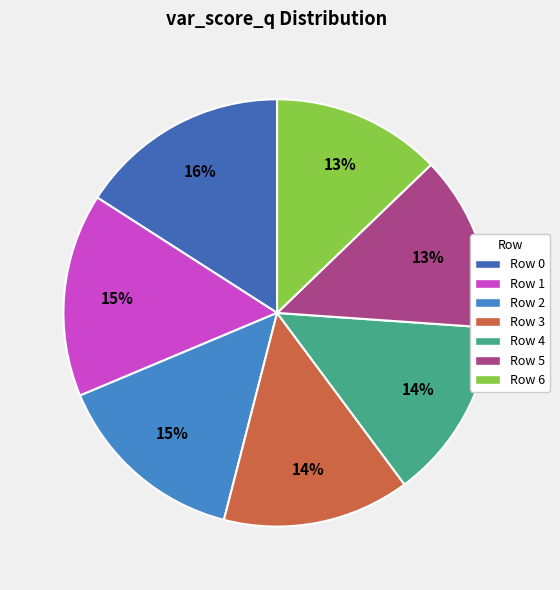

Does Row 4 represent more than half of the total?

No